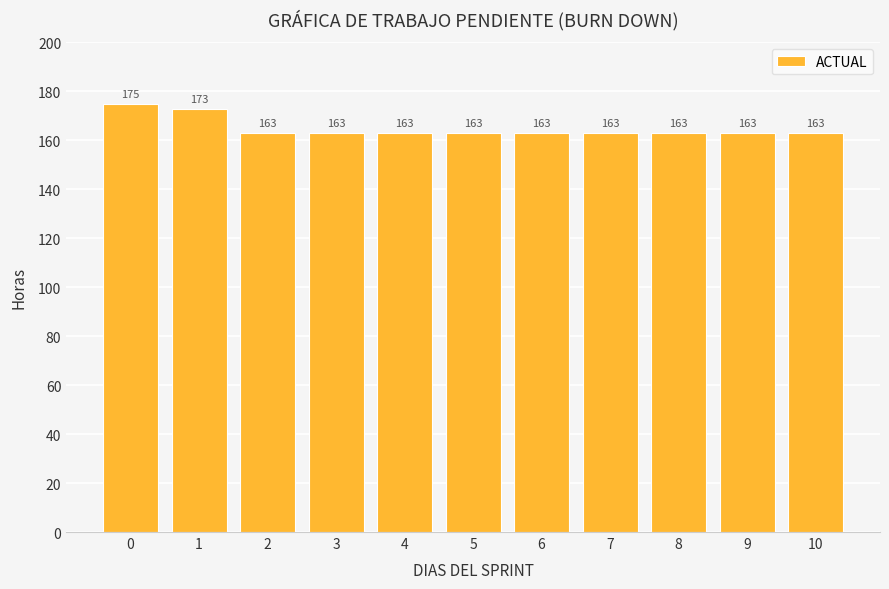

Are the bars horizontal?

No